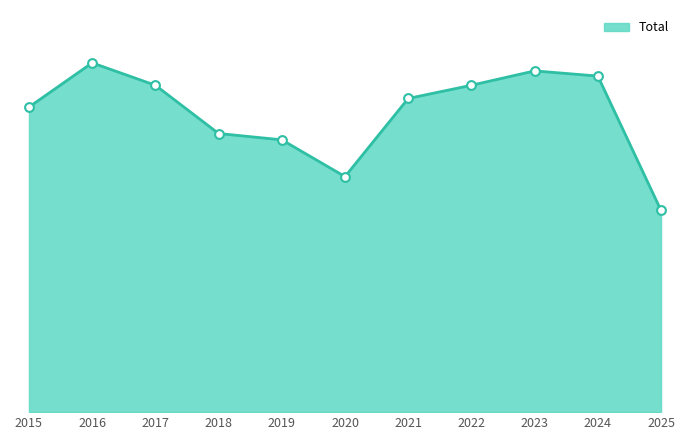

What is the ratio of the value at 2021 to the value at 2018?

1.1